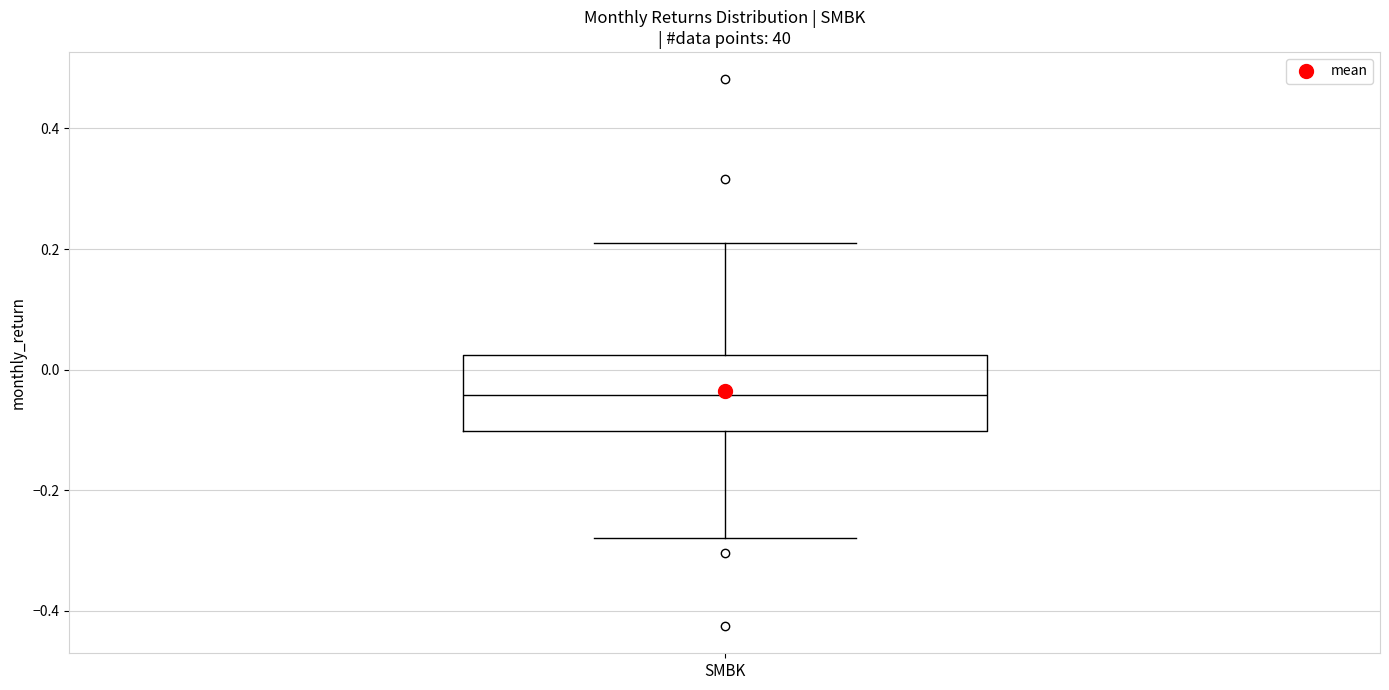

Transcribe this box plot: give where the median line is, the range the box spans, and where the two whiskers end, as read against the y-axis. The values are not printed on the chart, so give them approximately, as read against the axis.

median -0.04, box -0.10 to 0.02, whiskers -0.28 to 0.22